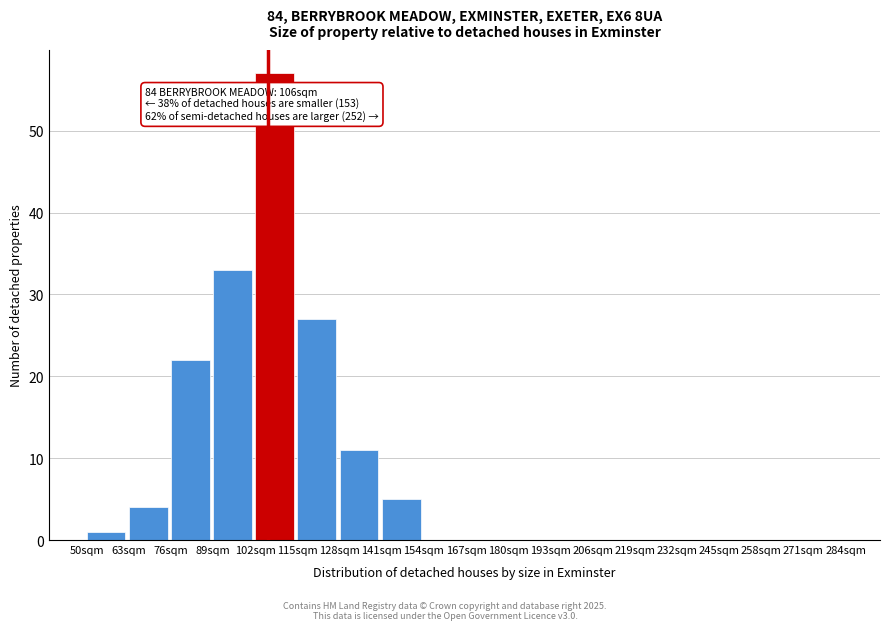

Which range on the x-axis has the tallest bar?

102 to 115